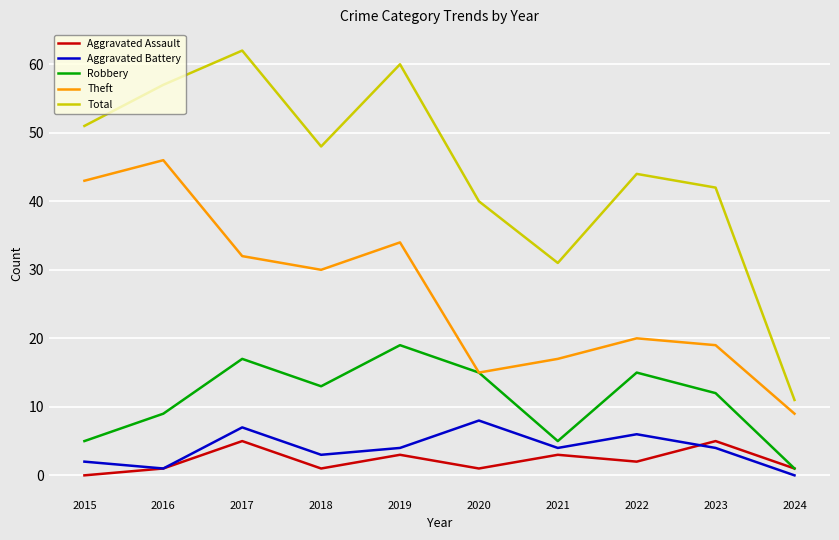

Which series has the largest range (max minus min)?

Total